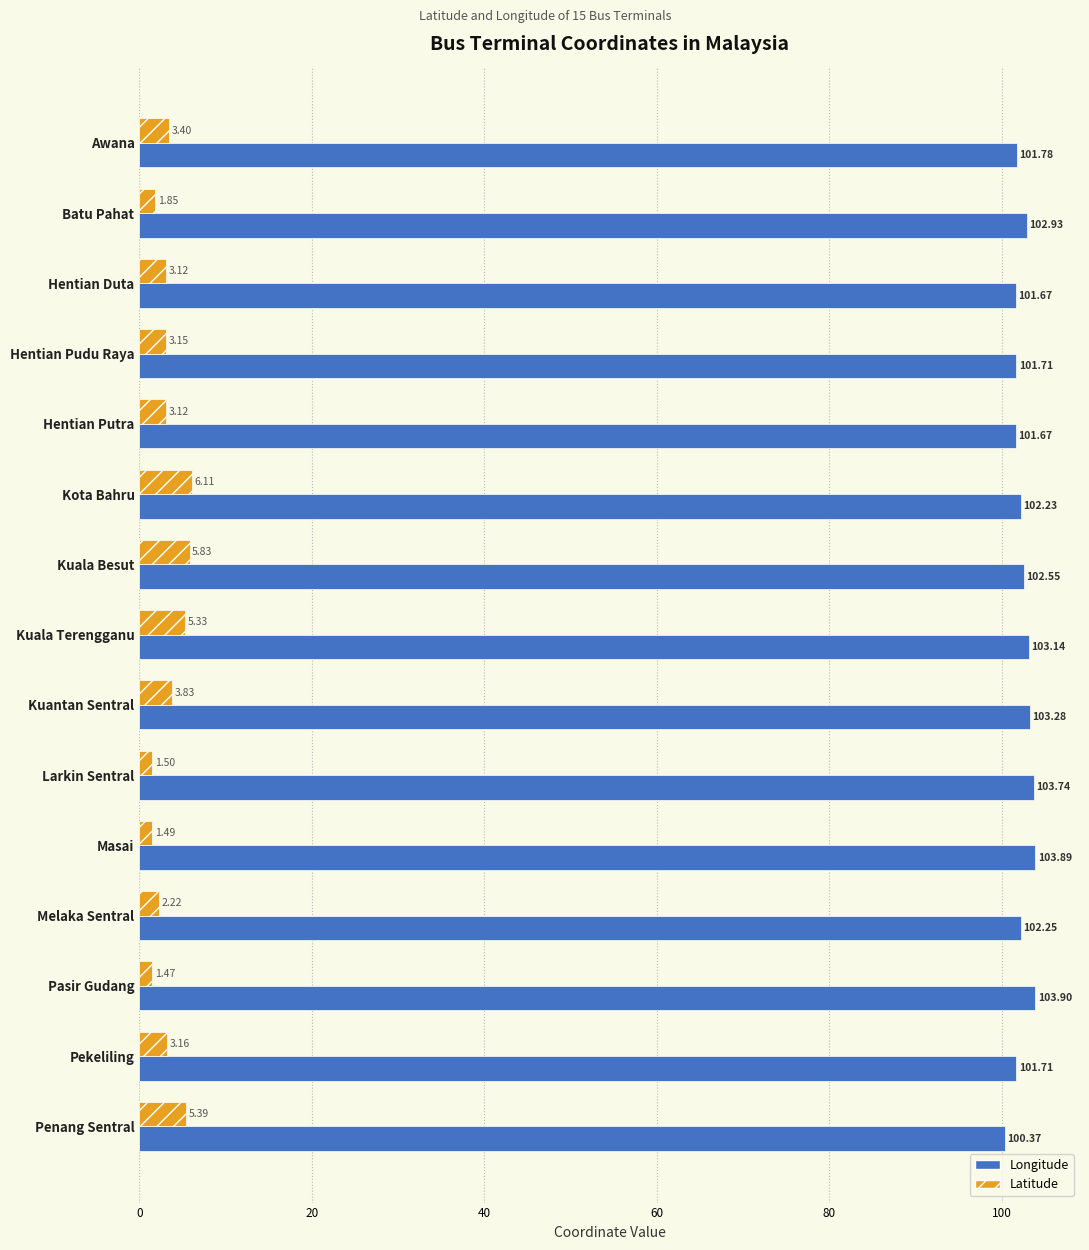

Which series has the largest total across all categories?

Longitude